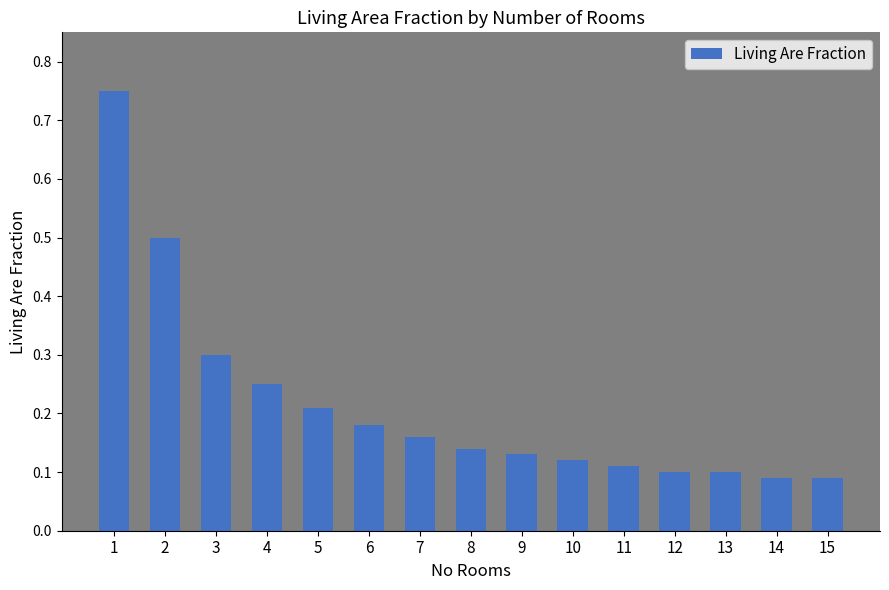

How many bars are there in total?

15